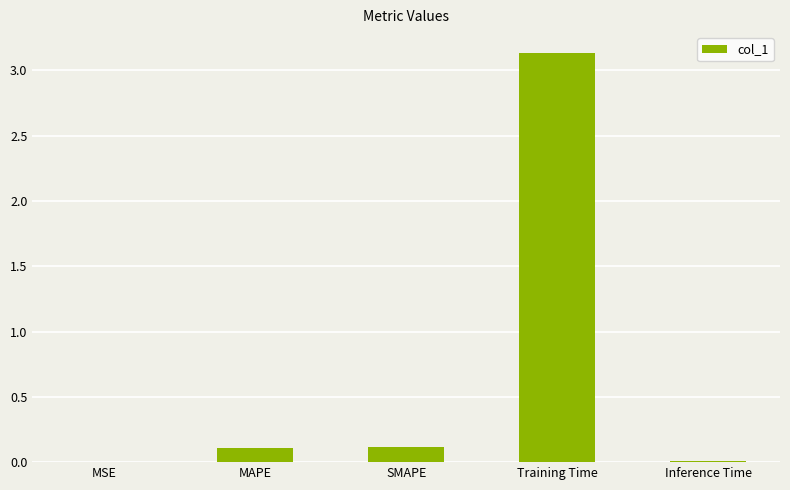

The chart shows a value of 0.0 at MAPE. True or false?

False